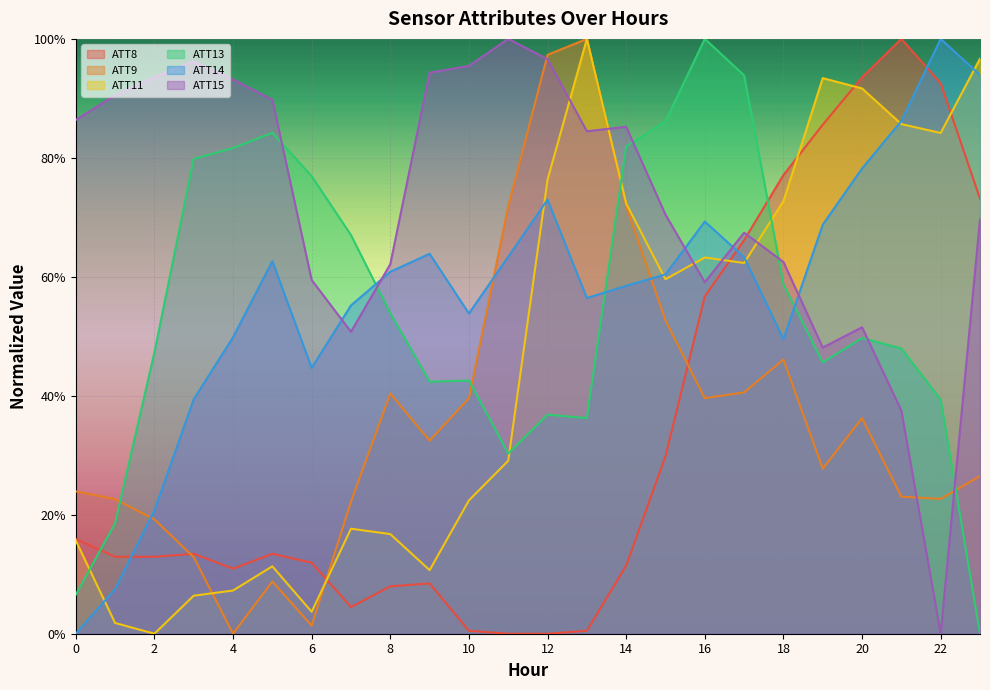

Between 0 and 20, which series saw the biggest shift?

ATT14